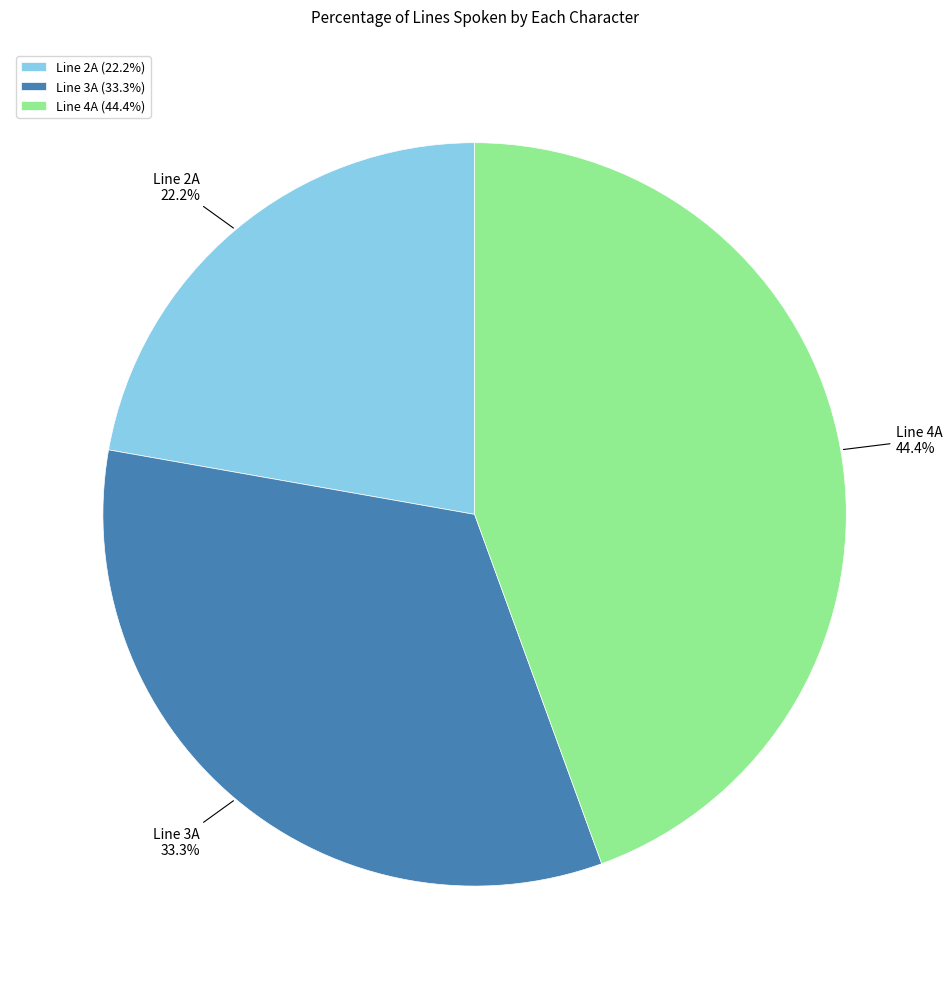

To the nearest percent, what is the combined percentage of Line 3A and Line 2A?

56%